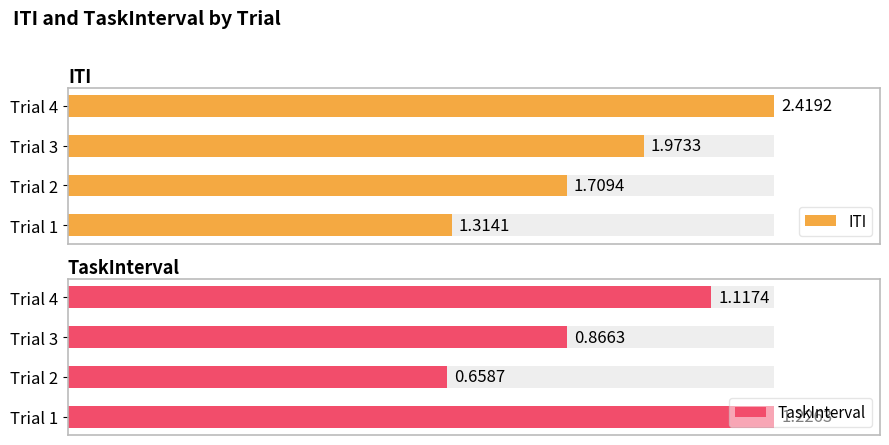

The value of TaskInterval at Trial 2 is 78.6. True or false?

False